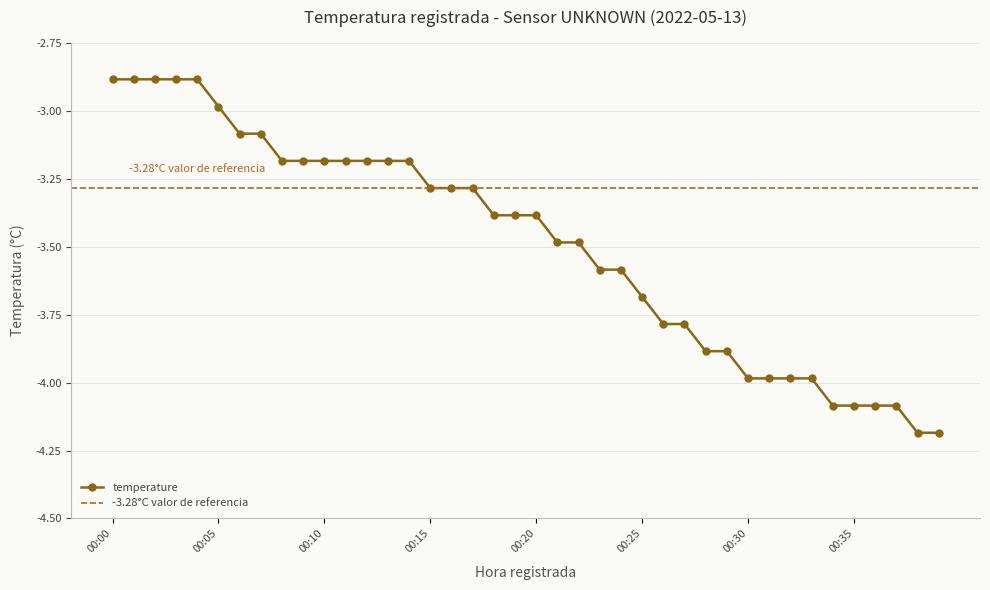

How many distinct data groups are displayed?

1